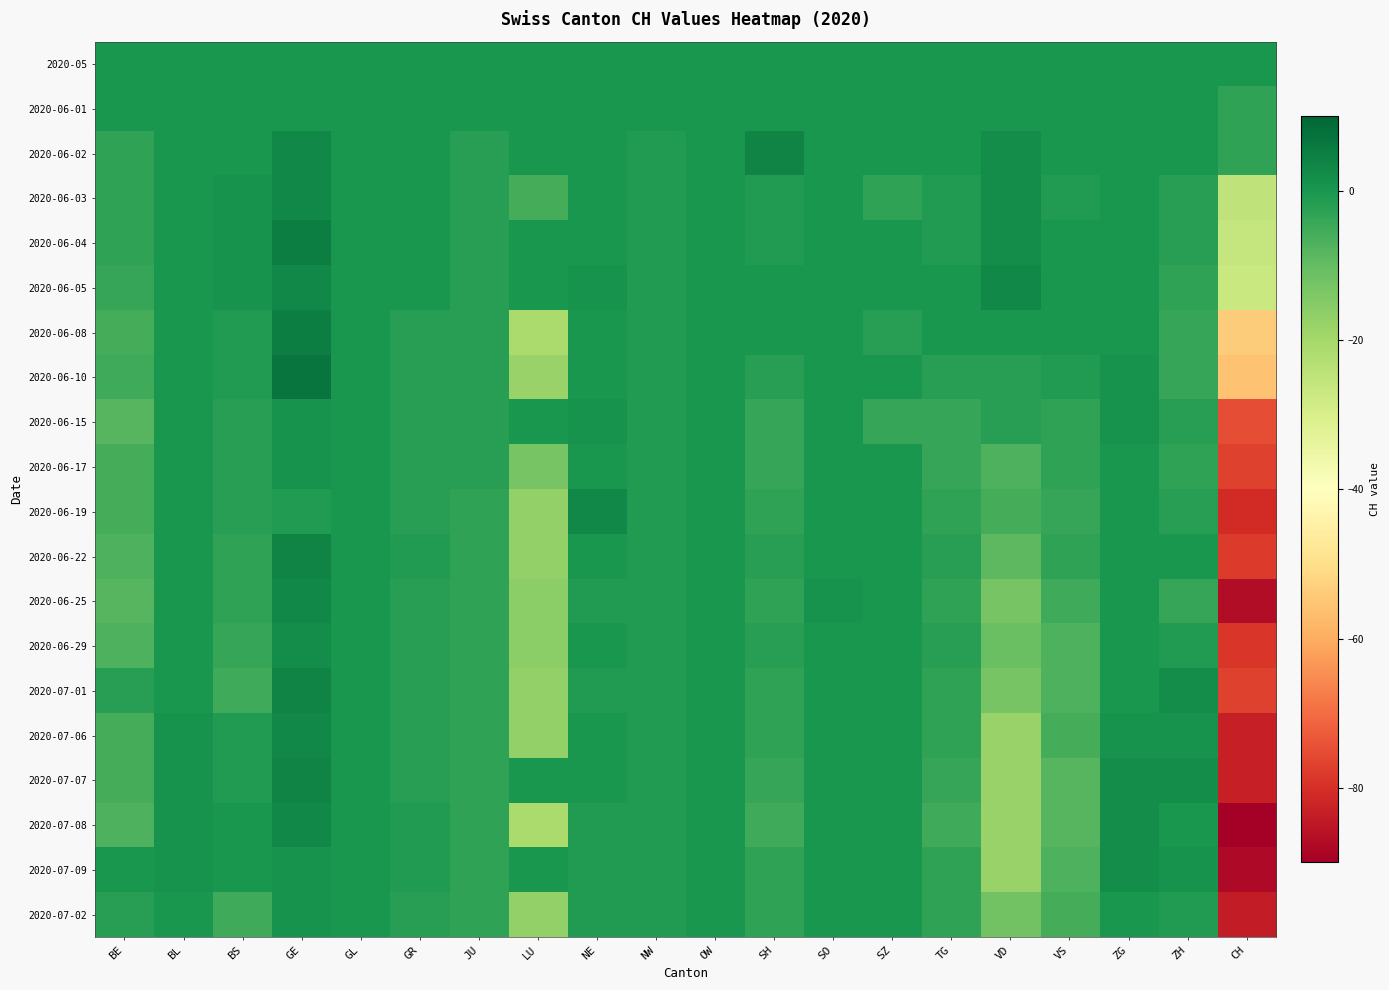

Reading left to right, transcribe all the data shown in this chart.

2020-05: BE=0	BL=0	BS=0	GE=0	GL=0	GR=0	JU=0	LU=0	NE=0	NW=0	OW=0	SH=0	SO=0	SZ=0	TG=0	VD=0	VS=0	ZG=0	ZH=0	CH=0
2020-06-01: BE=0	BL=0	BS=0	GE=0	GL=0	GR=0	JU=0	LU=0	NE=0	NW=0	OW=0	SH=0	SO=0	SZ=0	TG=0	VD=0	VS=0	ZG=0	ZH=0	CH=-3
2020-06-02: BE=-3	BL=0	BS=0	GE=3	GL=0	GR=0	JU=-2	LU=0	NE=0	NW=-1	OW=0	SH=4	SO=0	SZ=0	TG=0	VD=2	VS=0	ZG=0	ZH=0	CH=-3
2020-06-03: BE=-3	BL=0	BS=1	GE=3	GL=0	GR=0	JU=-2	LU=-6	NE=0	NW=-1	OW=0	SH=-1	SO=0	SZ=-3	TG=-1	VD=2	VS=-1	ZG=0	ZH=-2	CH=-25
2020-06-04: BE=-3	BL=0	BS=1	GE=5	GL=0	GR=0	JU=-2	LU=0	NE=0	NW=-1	OW=0	SH=-1	SO=0	SZ=0	TG=-1	VD=2	VS=0	ZG=0	ZH=-2	CH=-26
2020-06-05: BE=-4	BL=0	BS=1	GE=3	GL=0	GR=0	JU=-2	LU=0	NE=1	NW=-1	OW=0	SH=0	SO=0	SZ=0	TG=0	VD=3	VS=0	ZG=0	ZH=-3	CH=-27
2020-06-08: BE=-6	BL=0	BS=-1	GE=5	GL=0	GR=-2	JU=-2	LU=-21	NE=0	NW=-1	OW=0	SH=0	SO=0	SZ=-2	TG=0	VD=0	VS=0	ZG=0	ZH=-4	CH=-54
2020-06-10: BE=-5	BL=0	BS=-1	GE=7	GL=0	GR=-2	JU=-2	LU=-18	NE=0	NW=-1	OW=0	SH=-2	SO=0	SZ=0	TG=-2	VD=-2	VS=-1	ZG=1	ZH=-4	CH=-56
2020-06-15: BE=-8	BL=0	BS=-2	GE=1	GL=0	GR=-2	JU=-2	LU=0	NE=1	NW=-1	OW=0	SH=-4	SO=0	SZ=-4	TG=-4	VD=-2	VS=-3	ZG=1	ZH=-2	CH=-75
2020-06-17: BE=-6	BL=0	BS=-2	GE=1	GL=0	GR=-2	JU=-2	LU=-13	NE=0	NW=-1	OW=0	SH=-4	SO=0	SZ=0	TG=-4	VD=-7	VS=-3	ZG=0	ZH=-3	CH=-77
2020-06-19: BE=-6	BL=0	BS=-2	GE=-1	GL=0	GR=-2	JU=-3	LU=-17	NE=3	NW=-1	OW=0	SH=-3	SO=0	SZ=0	TG=-3	VD=-6	VS=-4	ZG=0	ZH=-2	CH=-81
2020-06-22: BE=-7	BL=0	BS=-3	GE=4	GL=0	GR=-1	JU=-3	LU=-17	NE=0	NW=-1	OW=0	SH=-2	SO=0	SZ=0	TG=-2	VD=-9	VS=-3	ZG=0	ZH=0	CH=-78
2020-06-25: BE=-8	BL=0	BS=-3	GE=3	GL=0	GR=-2	JU=-3	LU=-16	NE=-1	NW=-1	OW=0	SH=-3	SO=1	SZ=0	TG=-3	VD=-13	VS=-5	ZG=0	ZH=-4	CH=-87
2020-06-29: BE=-7	BL=0	BS=-4	GE=2	GL=0	GR=-2	JU=-3	LU=-16	NE=0	NW=-1	OW=0	SH=-2	SO=0	SZ=0	TG=-2	VD=-11	VS=-7	ZG=0	ZH=-1	CH=-79
2020-07-01: BE=-2	BL=0	BS=-5	GE=4	GL=0	GR=-2	JU=-3	LU=-17	NE=-1	NW=-1	OW=0	SH=-3	SO=0	SZ=0	TG=-3	VD=-13	VS=-7	ZG=0	ZH=2	CH=-77
2020-07-06: BE=-6	BL=1	BS=-1	GE=3	GL=0	GR=-2	JU=-3	LU=-17	NE=0	NW=-1	OW=0	SH=-3	SO=0	SZ=0	TG=-3	VD=-18	VS=-6	ZG=1	ZH=1	CH=-83
2020-07-07: BE=-6	BL=1	BS=-1	GE=4	GL=0	GR=-2	JU=-3	LU=0	NE=0	NW=-1	OW=0	SH=-4	SO=0	SZ=0	TG=-4	VD=-18	VS=-8	ZG=2	ZH=2	CH=-83
2020-07-08: BE=-7	BL=1	BS=0	GE=3	GL=0	GR=-1	JU=-3	LU=-21	NE=-1	NW=-1	OW=0	SH=-5	SO=0	SZ=0	TG=-5	VD=-18	VS=-8	ZG=2	ZH=0	CH=-90
2020-07-09: BE=0	BL=1	BS=0	GE=1	GL=0	GR=-1	JU=-3	LU=0	NE=-1	NW=-1	OW=0	SH=-3	SO=0	SZ=0	TG=-3	VD=-18	VS=-7	ZG=2	ZH=1	CH=-88
2020-07-02: BE=-2	BL=0	BS=-5	GE=1	GL=0	GR=-2	JU=-3	LU=-17	NE=-1	NW=-1	OW=0	SH=-3	SO=0	SZ=0	TG=-3	VD=-12	VS=-6	ZG=0	ZH=-1	CH=-84